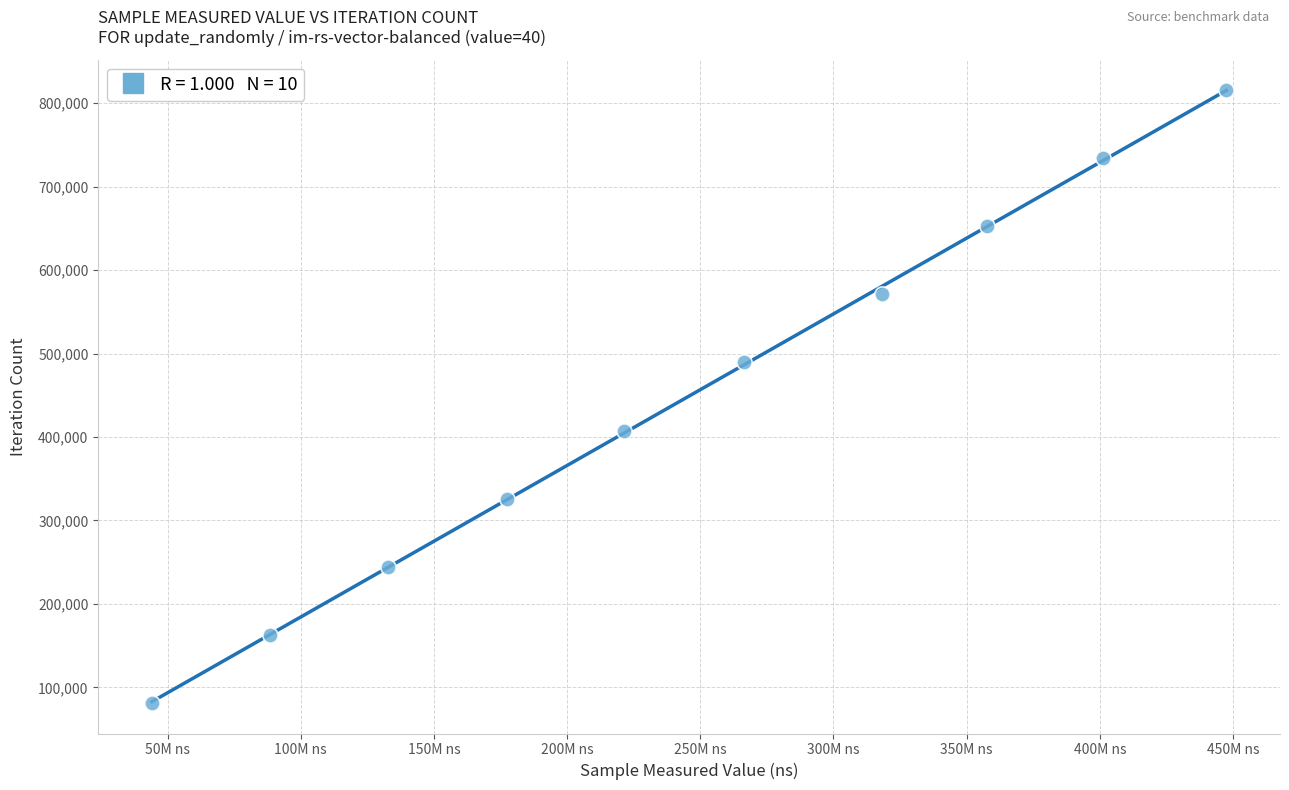

What is the average Y value?

448492